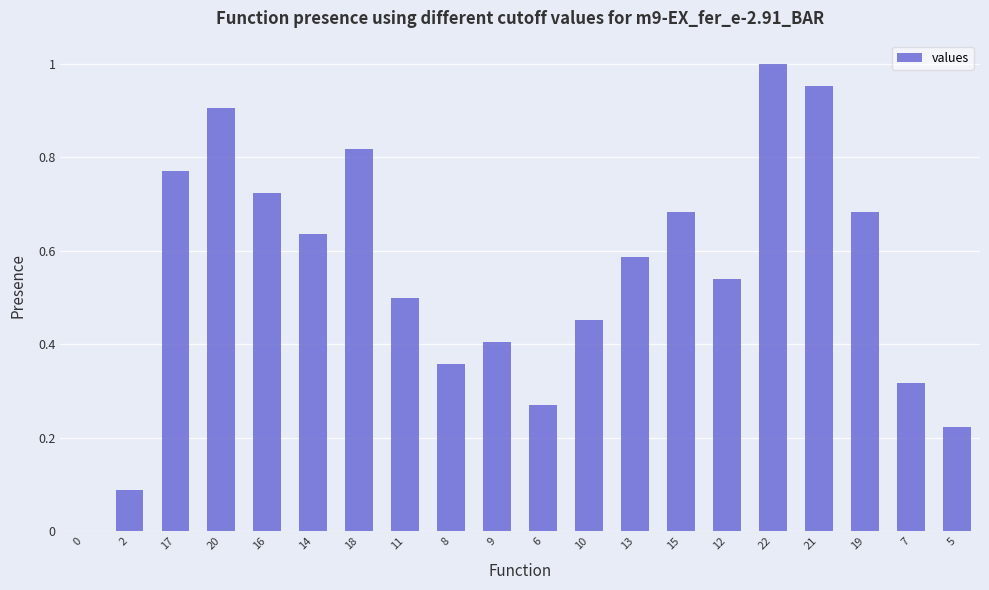

What is the sum of the values at 20 and 17?

1.7